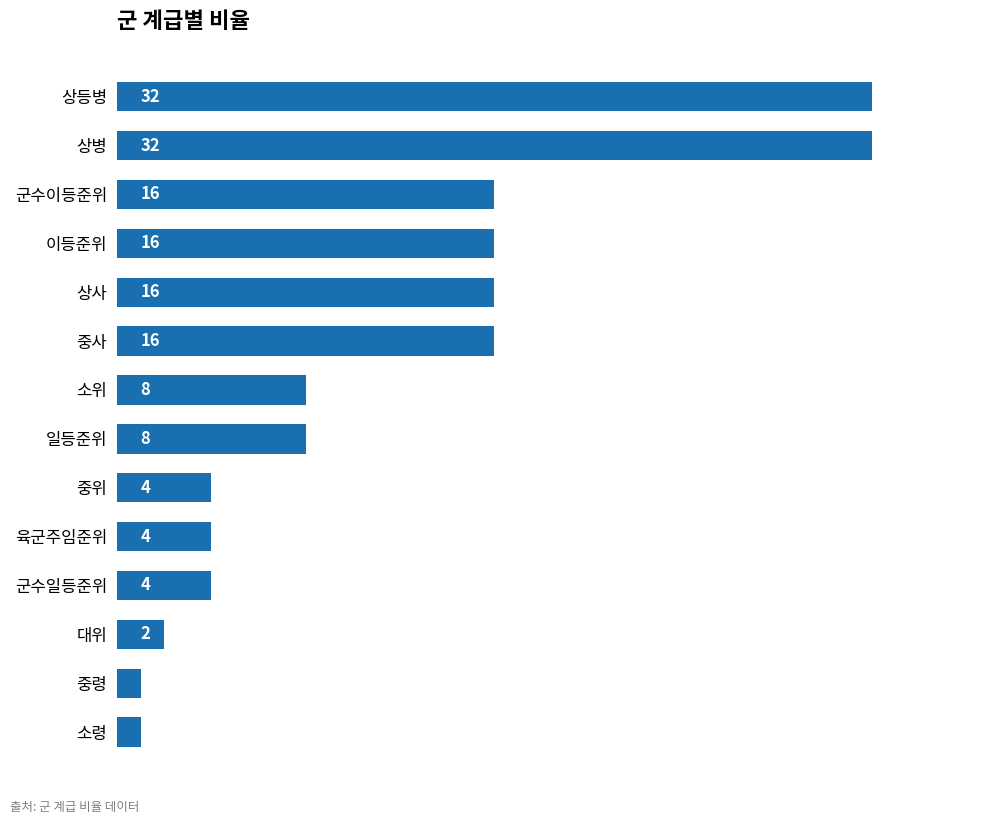

True or false: the data shows 8 at 소위.

True